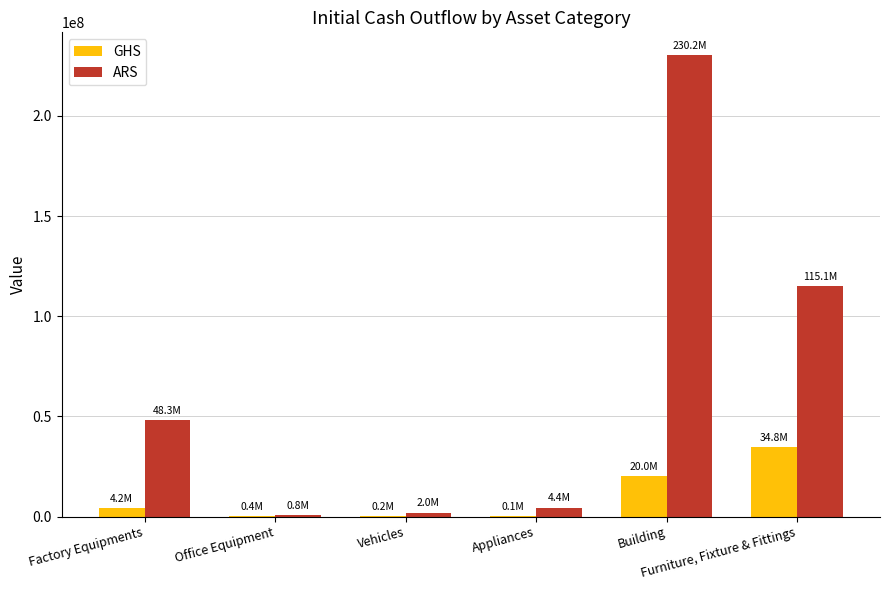

Are the bars grouped side by side (vs. stacked)?

Yes